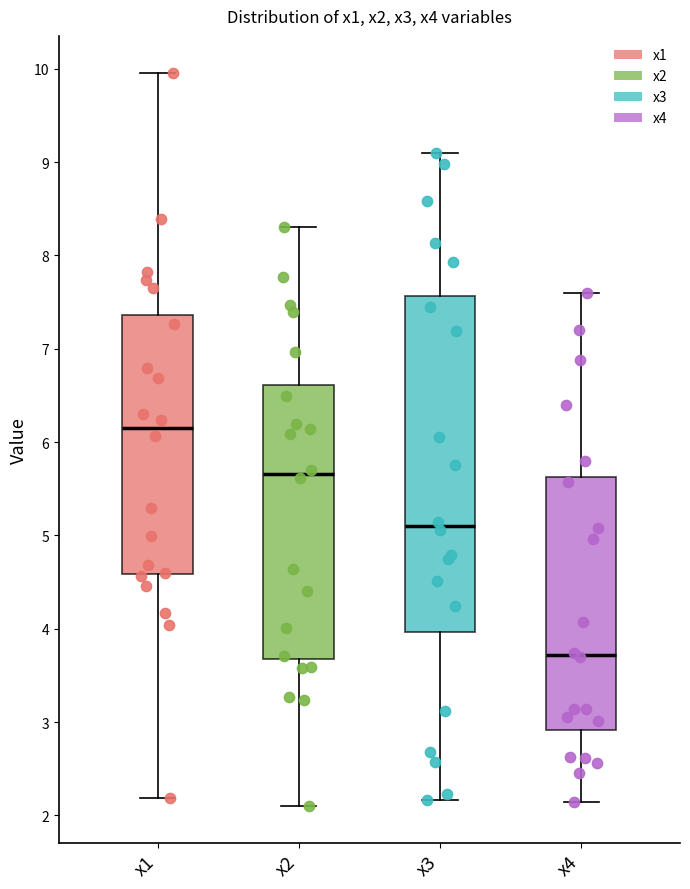

Which box is the tallest, from its lower edge to its upper edge?

x3